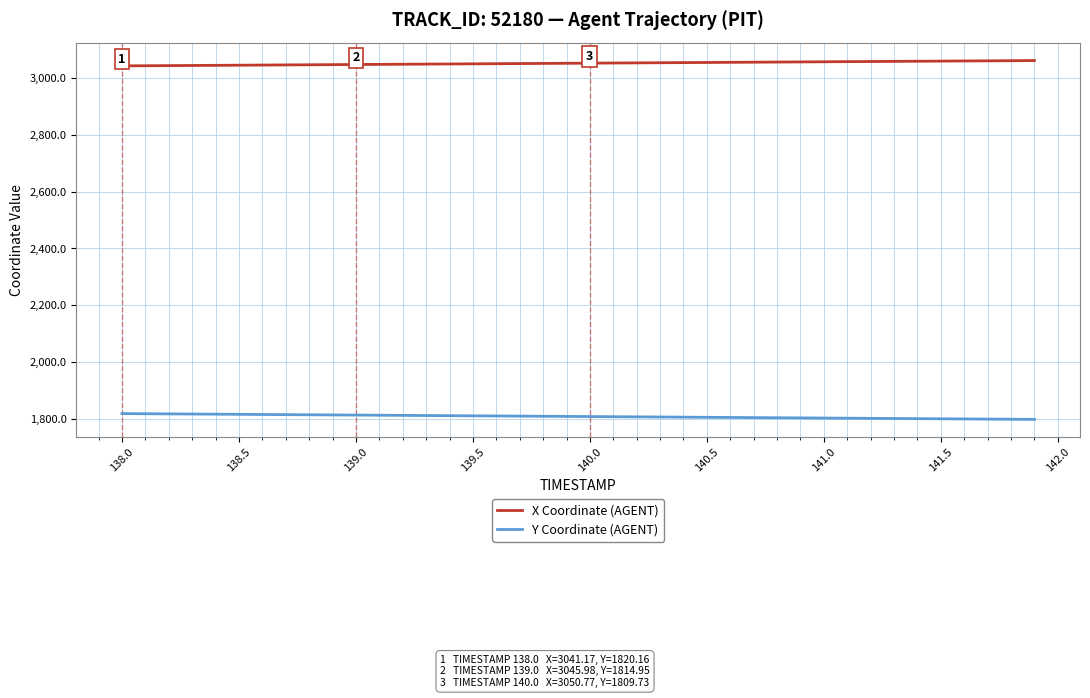

True or false: X Coordinate (AGENT) and Y Coordinate (AGENT) cross at least once.

False